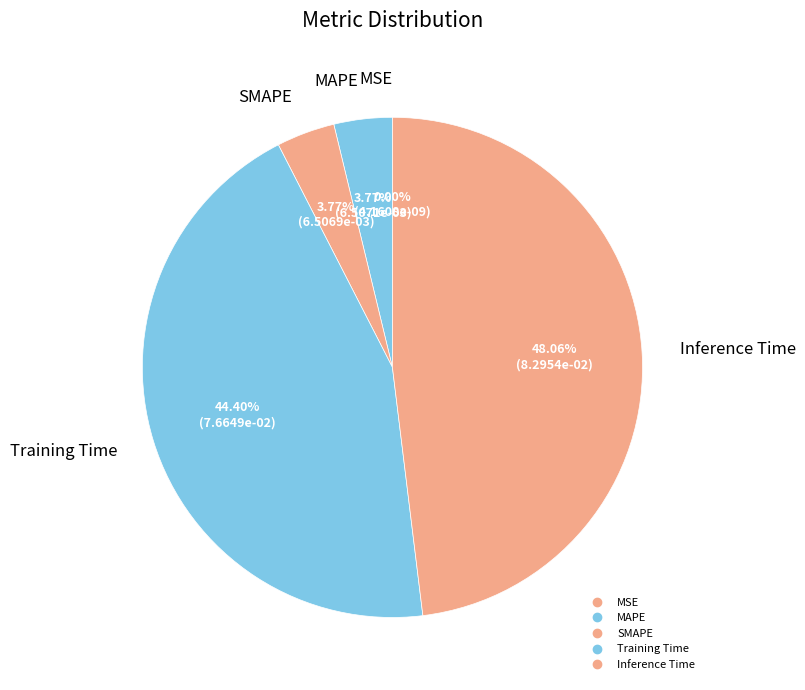

To the nearest percent, what portion does SMAPE represent?

4%